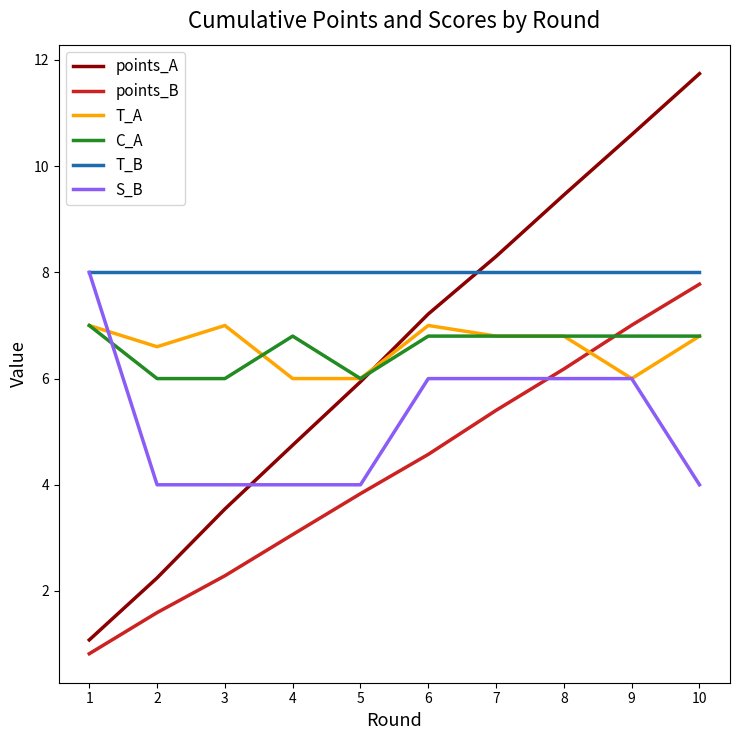

True or false: S_B has a value of 10.6 at 1.

False